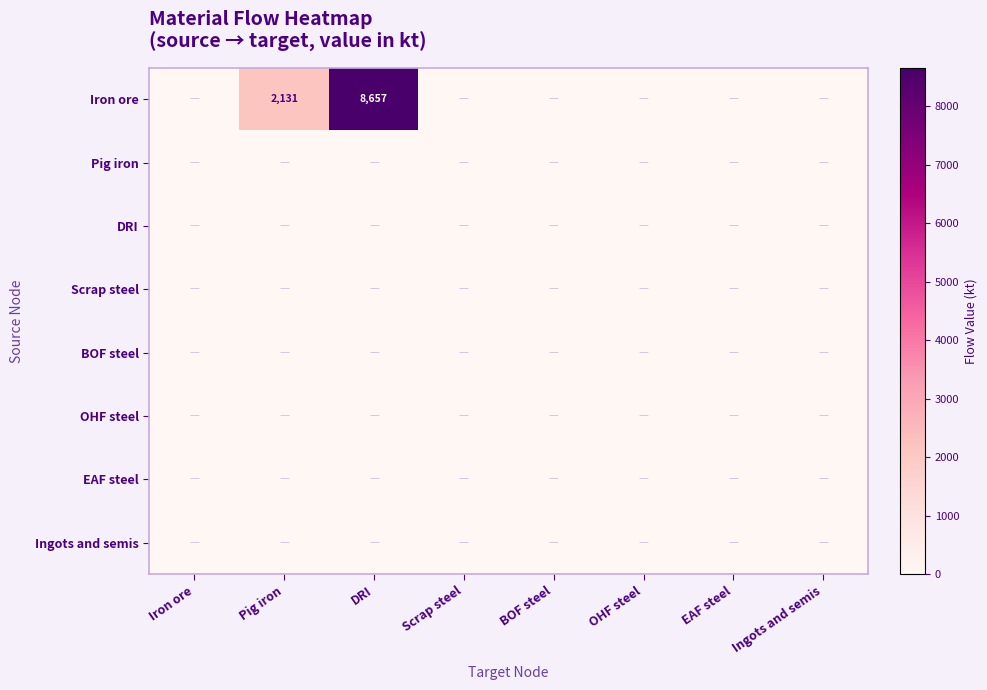

Which label corresponds to the largest value in the chart?

DRI